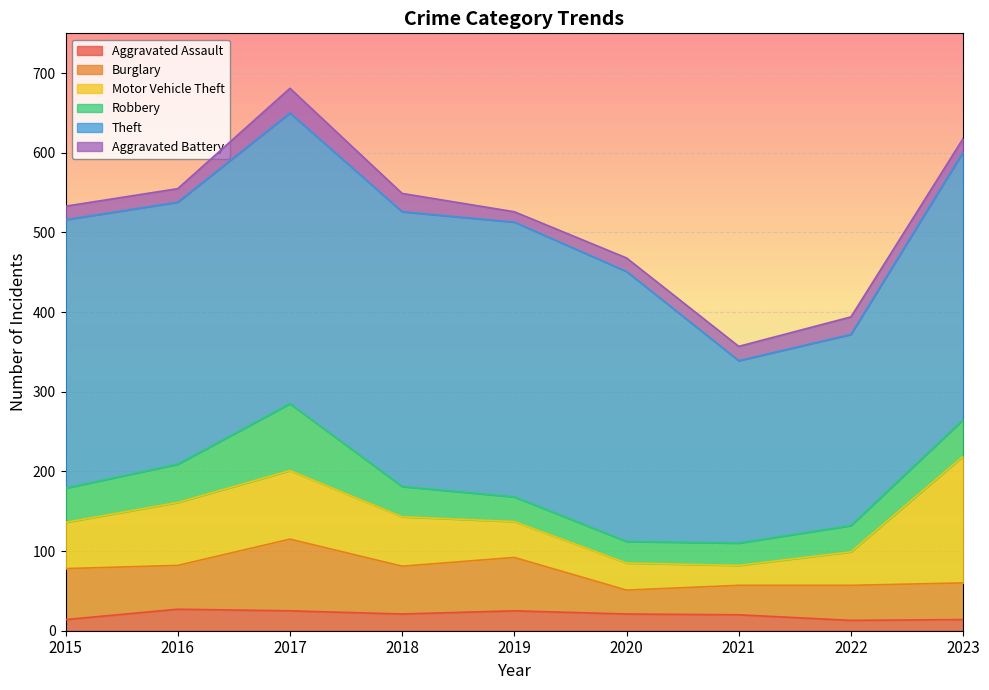

Where is the first local maximum for Motor Vehicle Theft?

2017